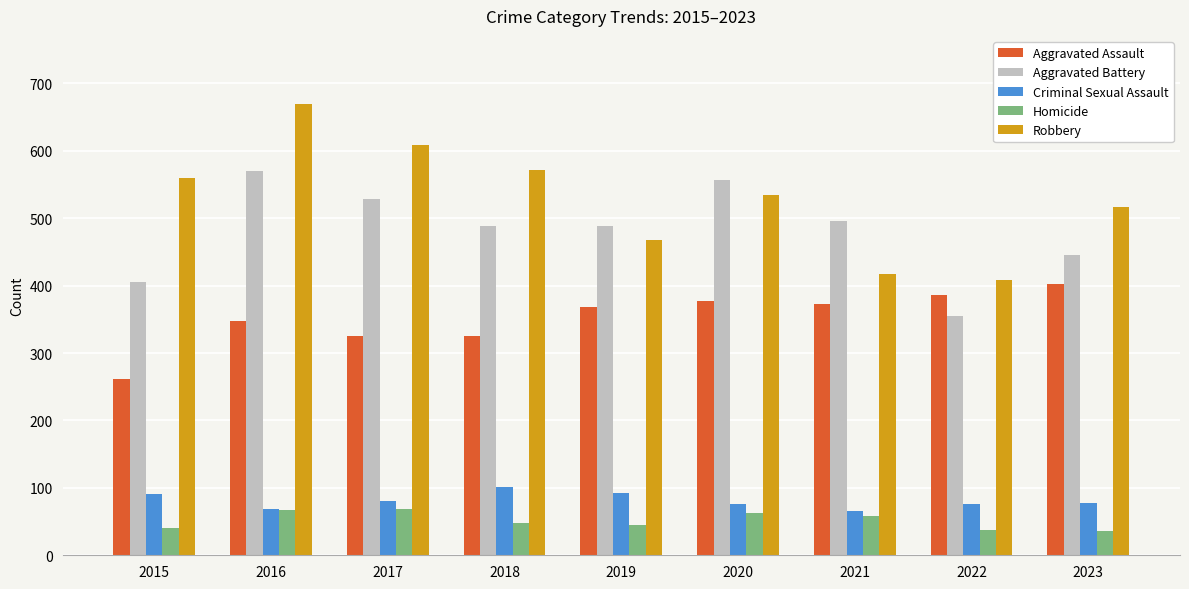

What are all the series names shown in the legend?

Aggravated Assault, Aggravated Battery, Criminal Sexual Assault, Homicide, Robbery